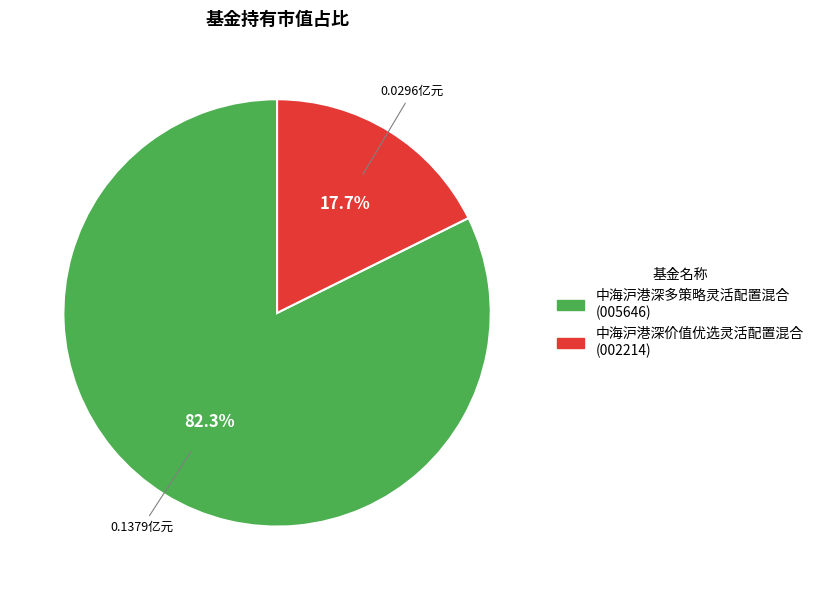

Is the sum of 中海沪港深价值优选灵活配置混合 and 中海沪港深多策略灵活配置混合 greater than half?

Yes